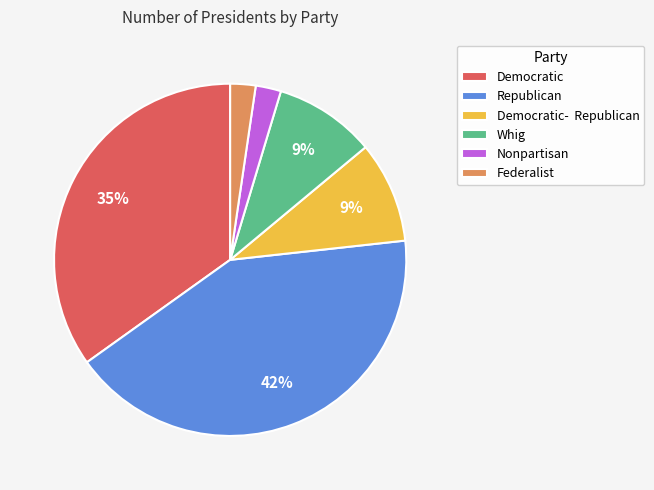

To the nearest percent, what portion does Whig represent?

9%